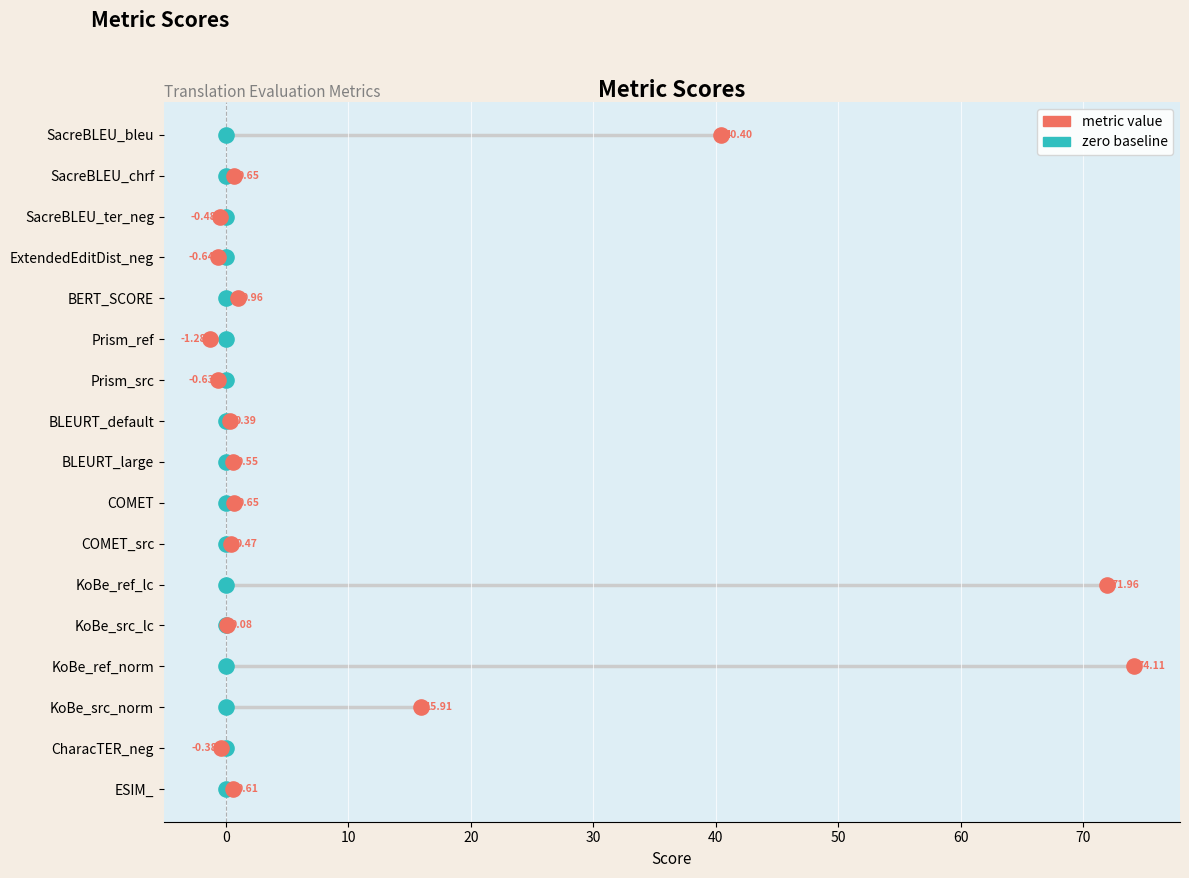

Which series reaches the minimum Y coordinate?

zero baseline